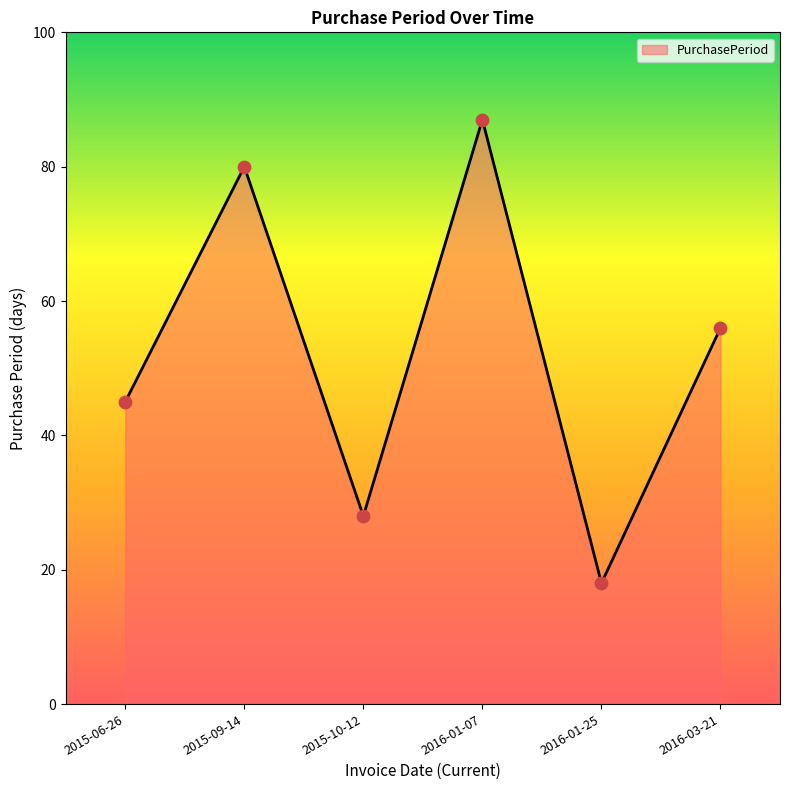

Approximately how many times larger is the value at 2015-06-26 compared to 2016-03-21?

0.8